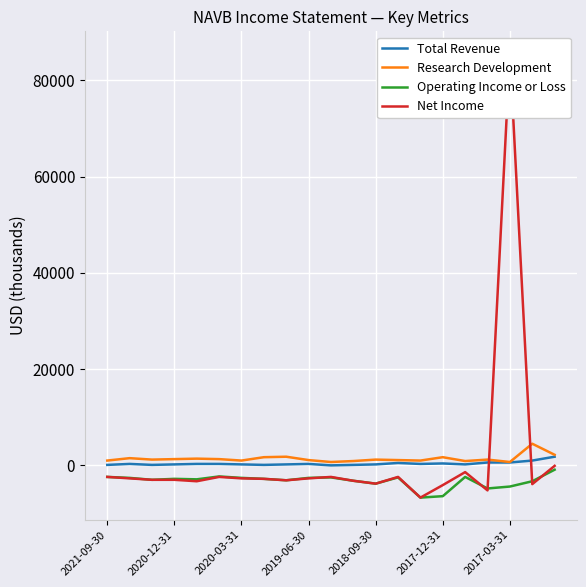

Rank the series by their maximum value, from lowest to highest.

Operating Income or Loss, Total Revenue, Research Development, Net Income